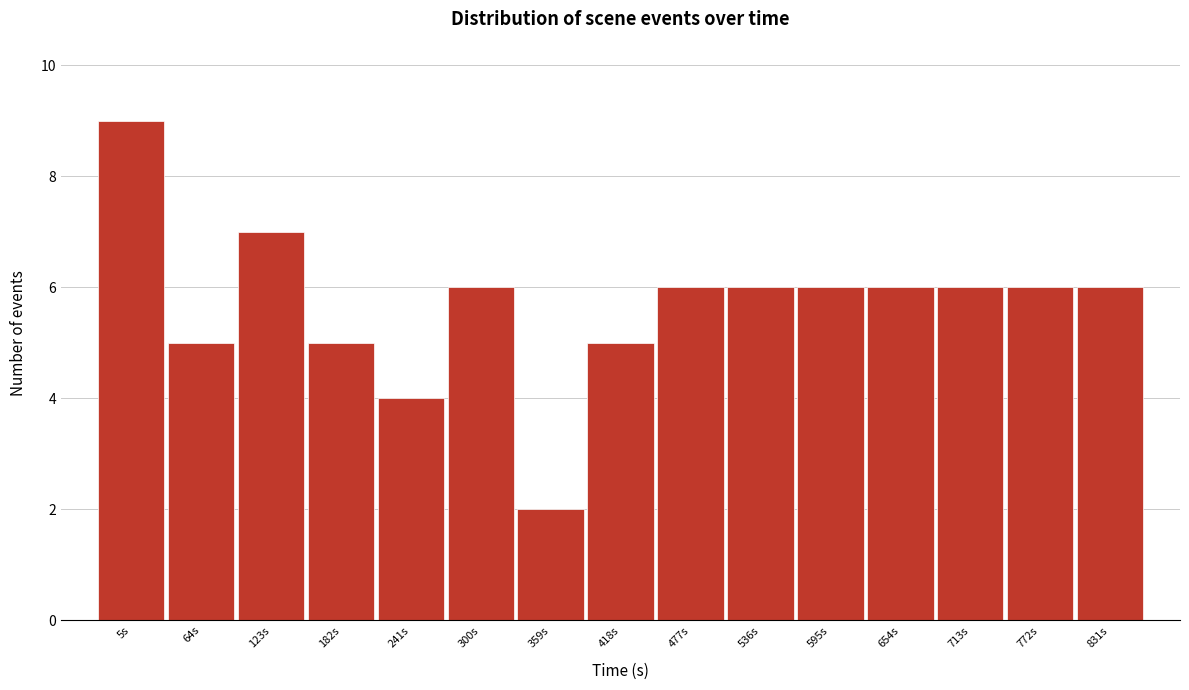

Reading left to right, what are all the values shown in this chart?

9	5	7	5	4	6	2	5	6	6	6	6	6	6	6